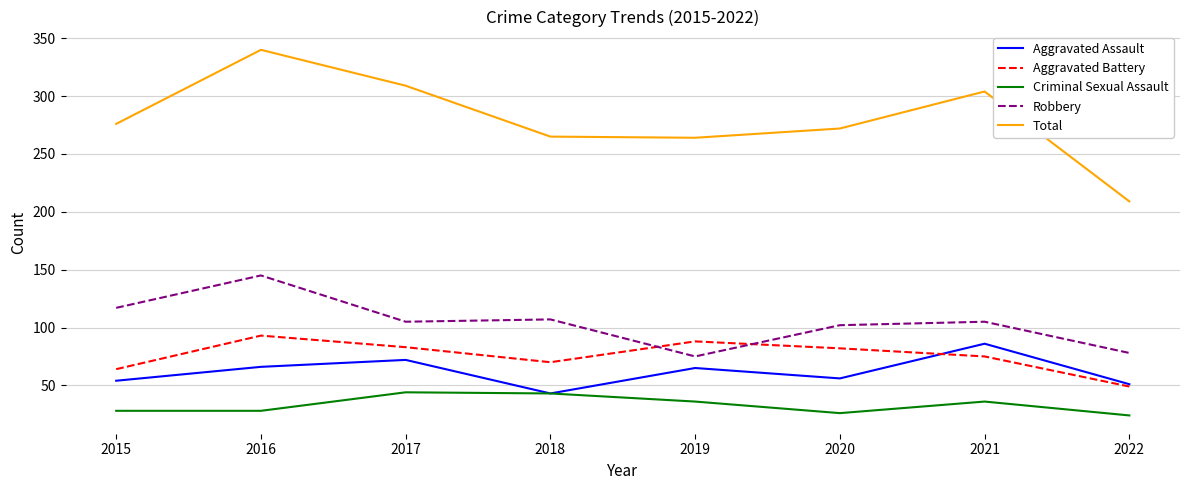

How many series are shown in this chart?

5